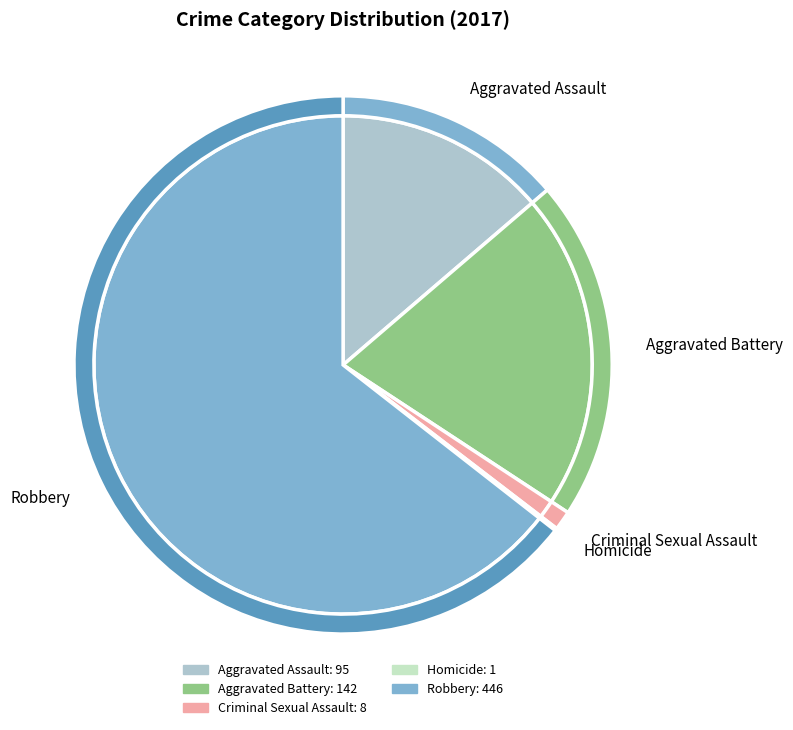

Which category has the smallest portion of the pie?

Homicide